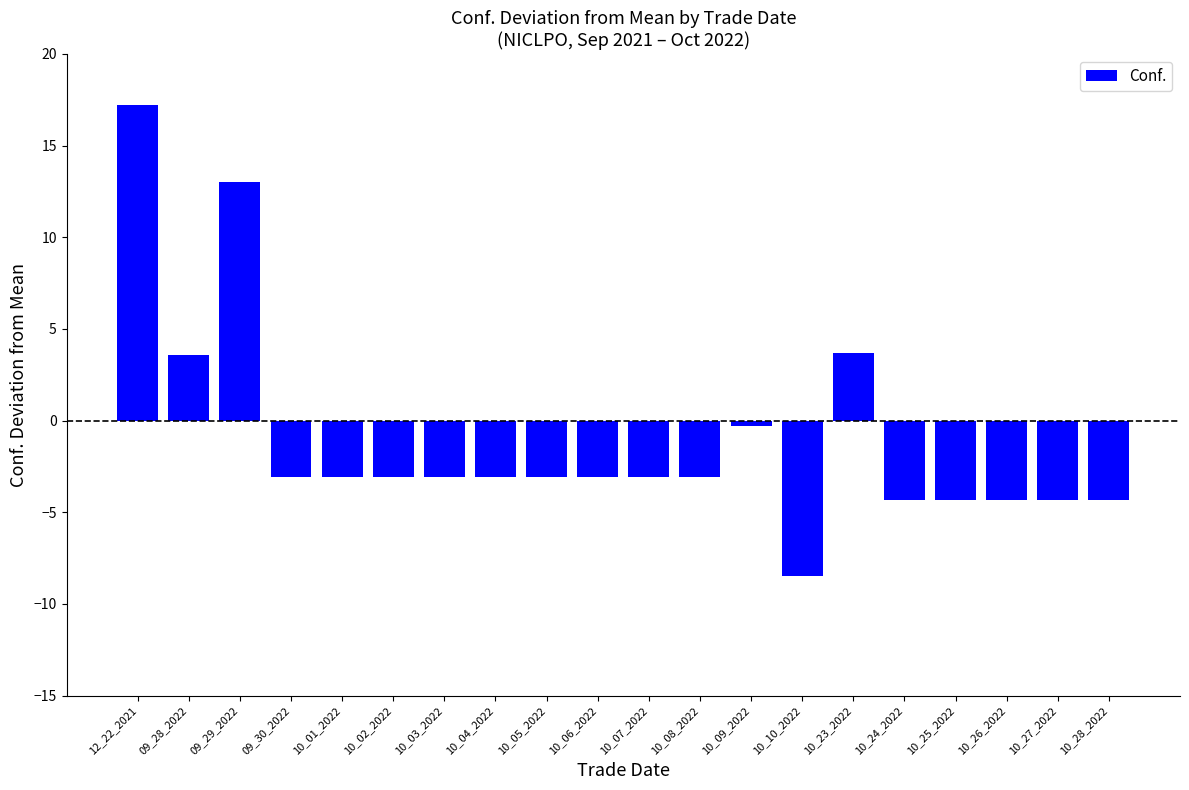

What position from the right is 10_05_2022?

12